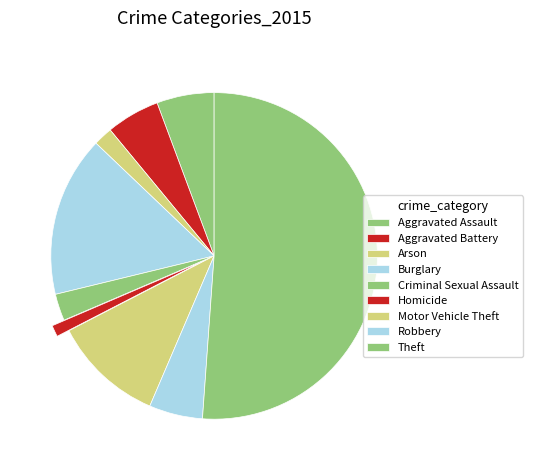

Which slice is the largest?

Theft